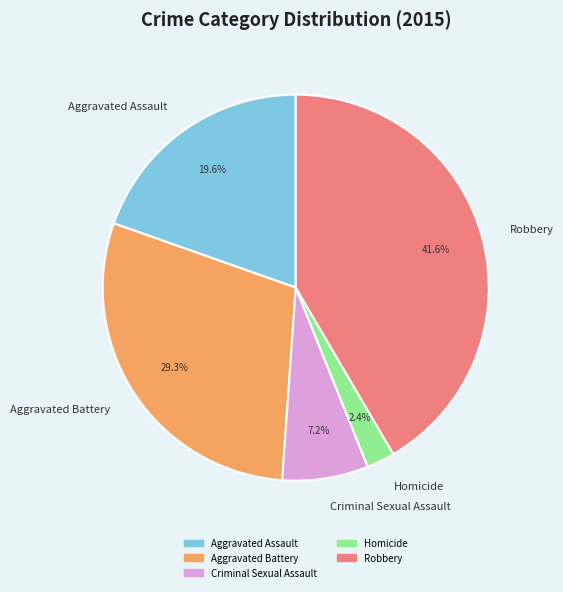

Which has a higher value, Homicide or Aggravated Battery?

Aggravated Battery